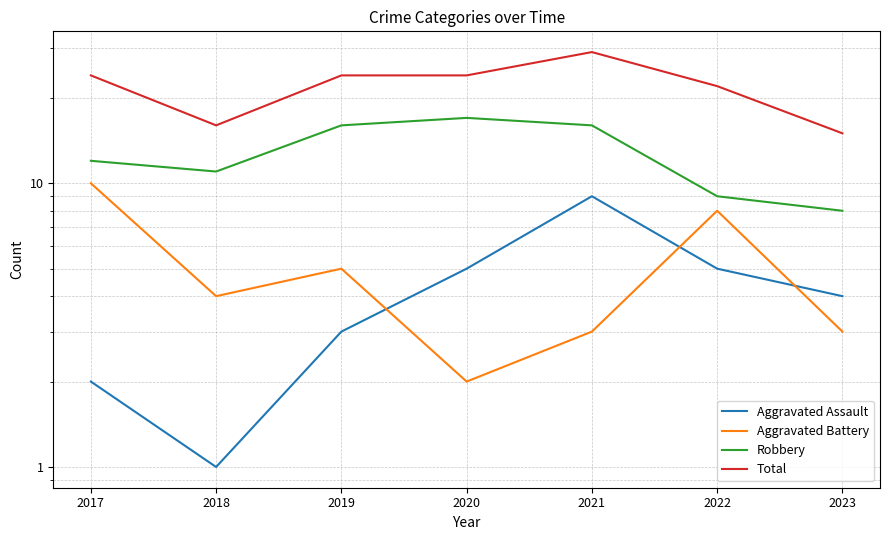

True or false: Total and Aggravated Battery intersect in this chart.

False